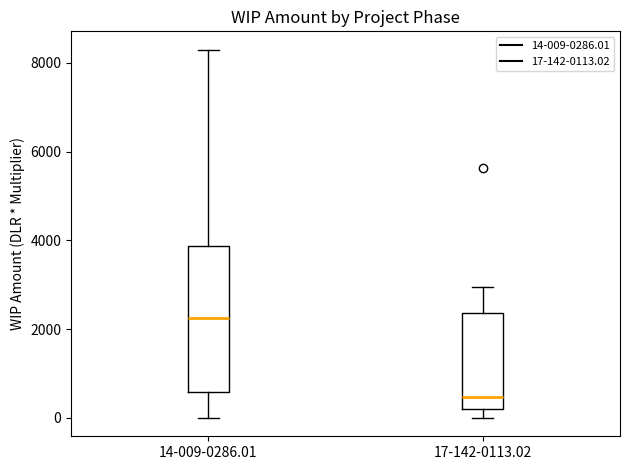

Where does the upper whisker of the box for 14-009-0286.01 end on the y-axis? The values are not printed on the chart, so give them approximately, as read against the axis.

8200